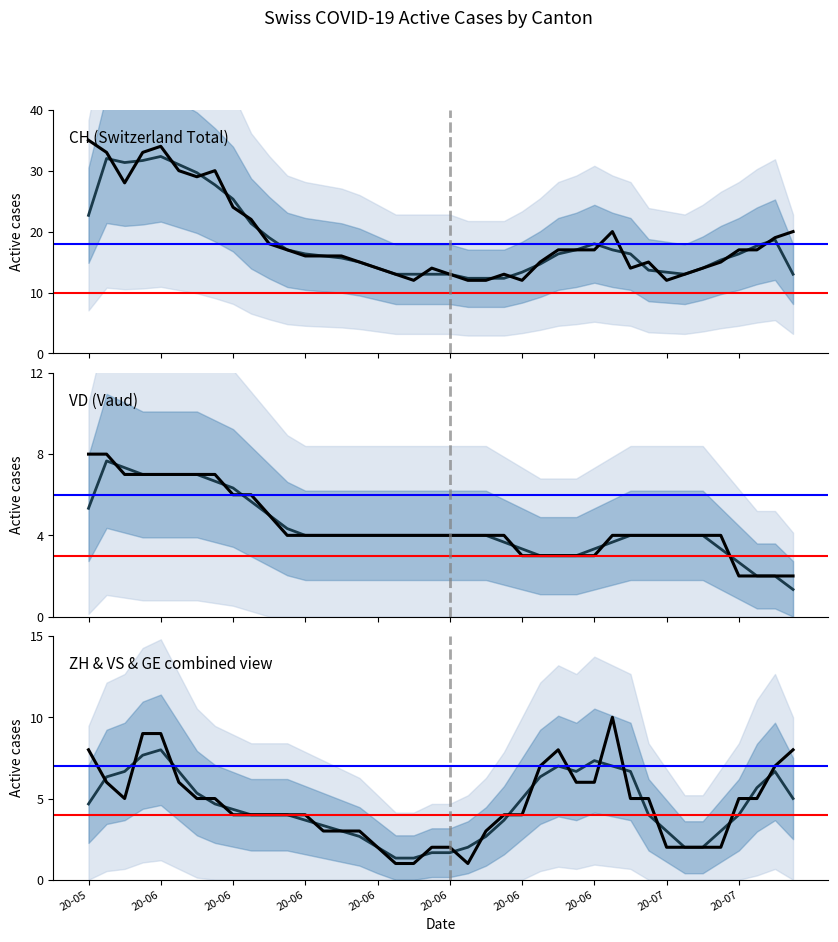

Where do CH (Switzerland Total) (smoothed) and CH (Switzerland Total) first cross each other?

20-06 and 20-06